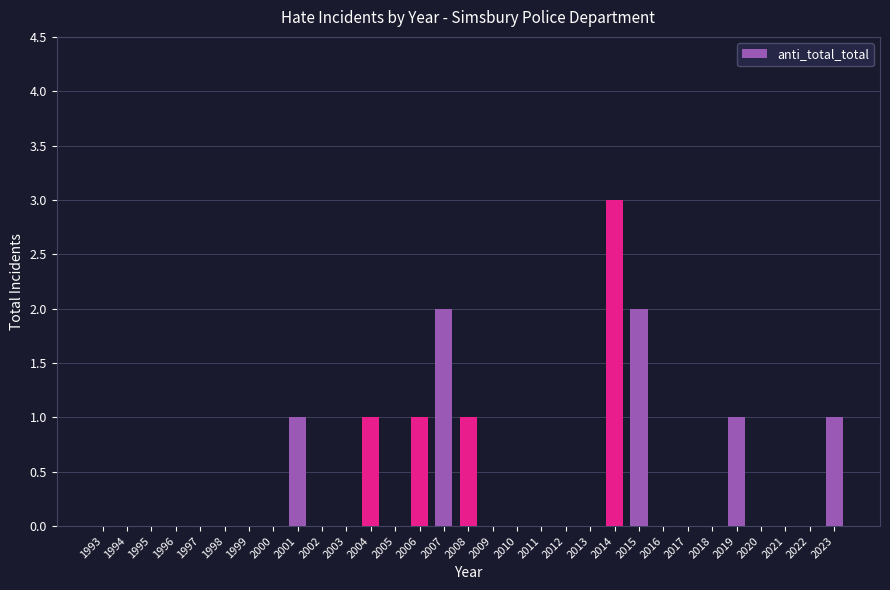

Which has a higher value, 2007 or 2012?

2007